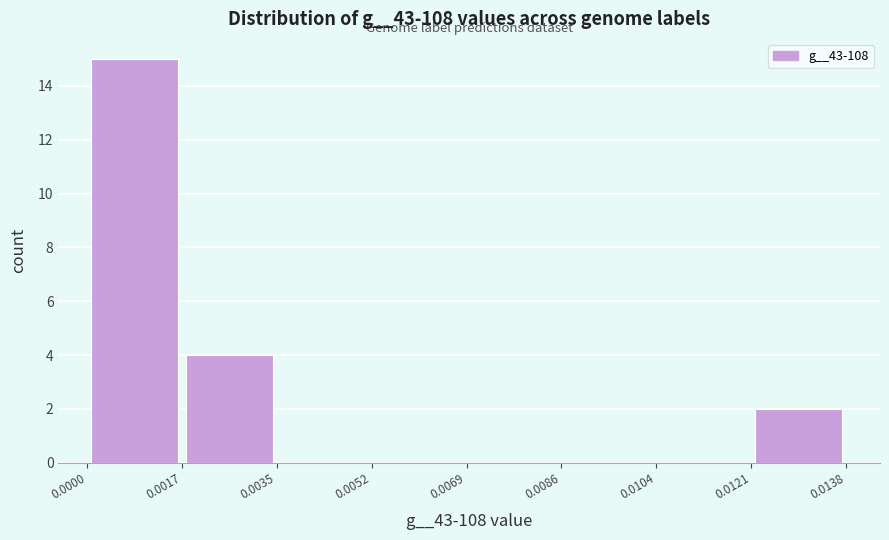

Reading left to right, list every bar in this chart as the range it spans on the x-axis followed by its height. The values are not printed on the chart, so give them approximately, as read against the axis.

0.0000 to 0.0017: 15
0.0017 to 0.0035: 4
0.0035 to 0.0052: 0
0.0052 to 0.0069: 0
0.0069 to 0.0086: 0
0.0086 to 0.0104: 0
0.0104 to 0.0121: 0
0.0121 to 0.0138: 2